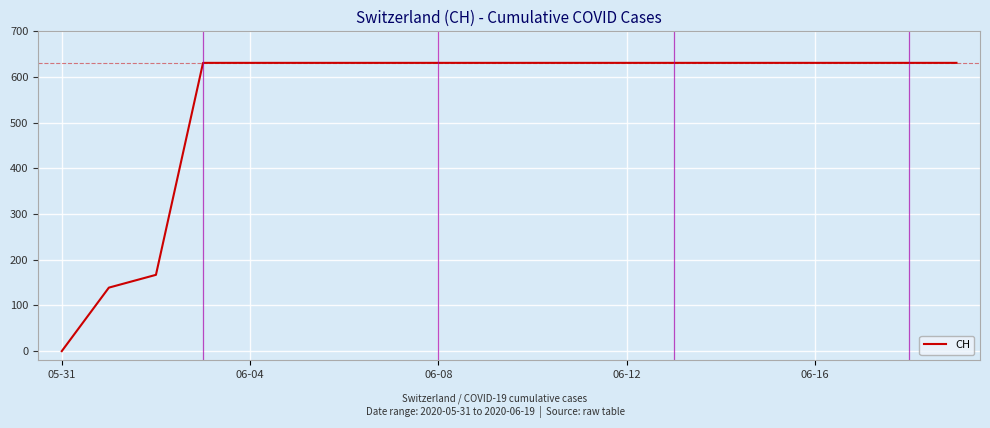

What is the maximum value shown in the chart?

631